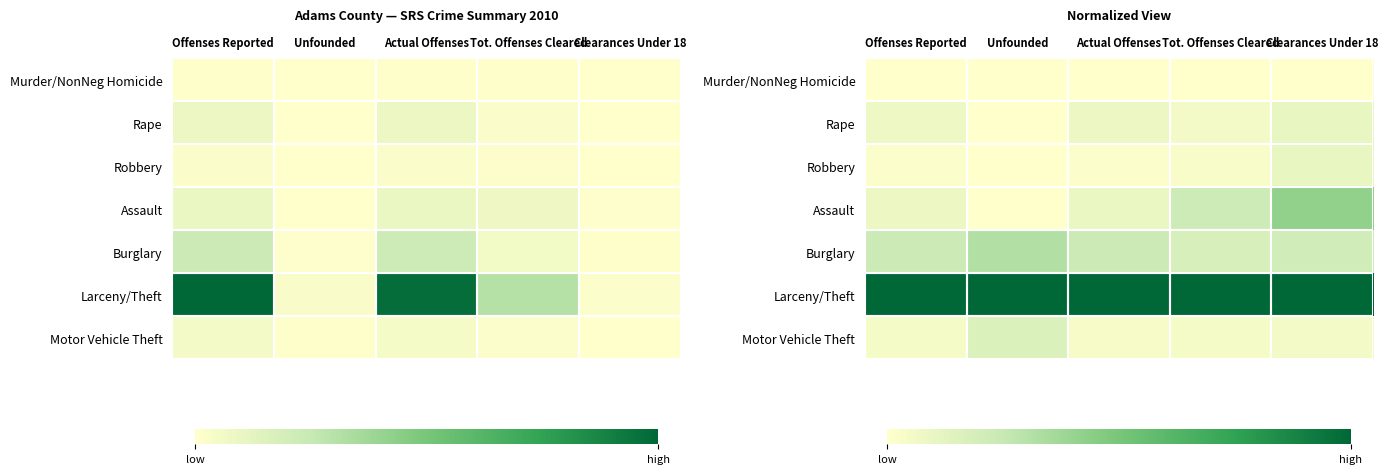

Which label corresponds to the smallest value in the chart?

Offenses Reported